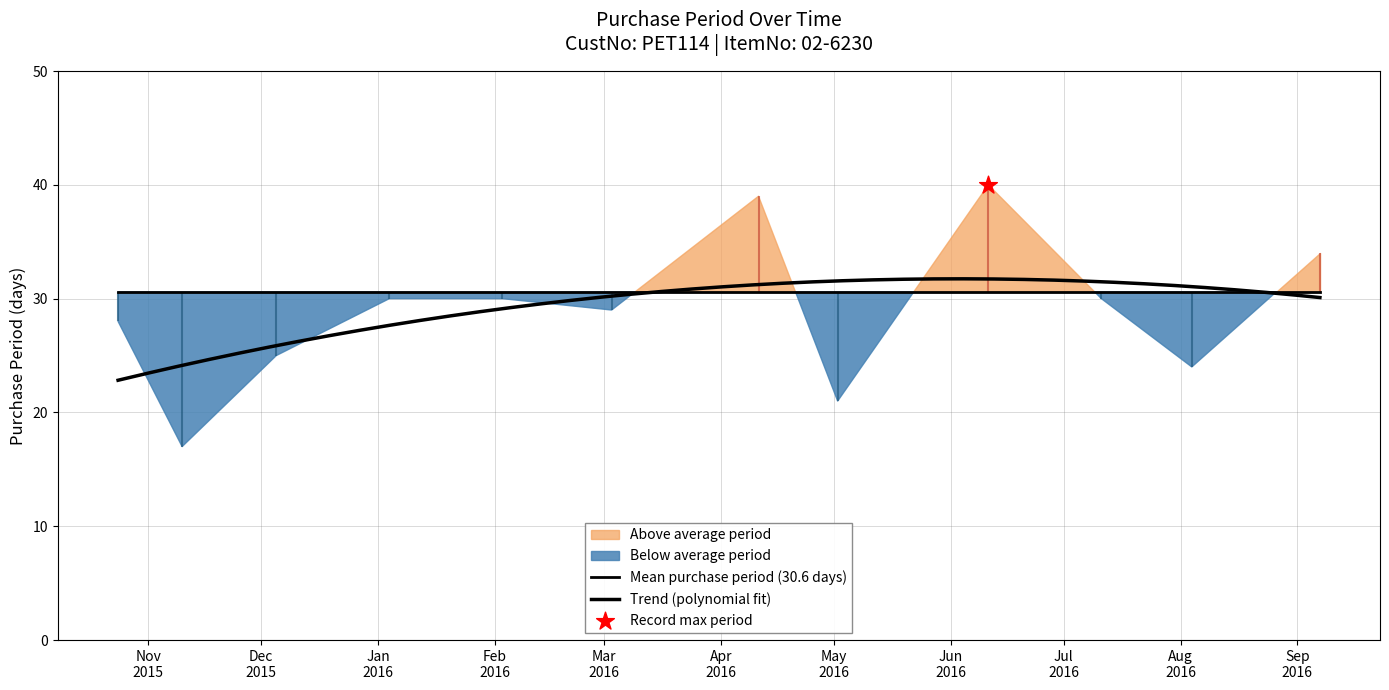

What is the ratio of the value at 2016-03-03 to the value at 2015-11-10?

1.7